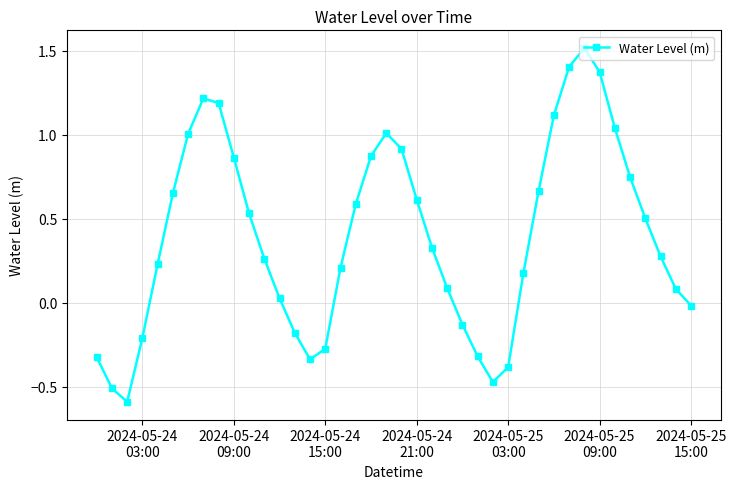

What is the maximum value shown in the chart?

1.5